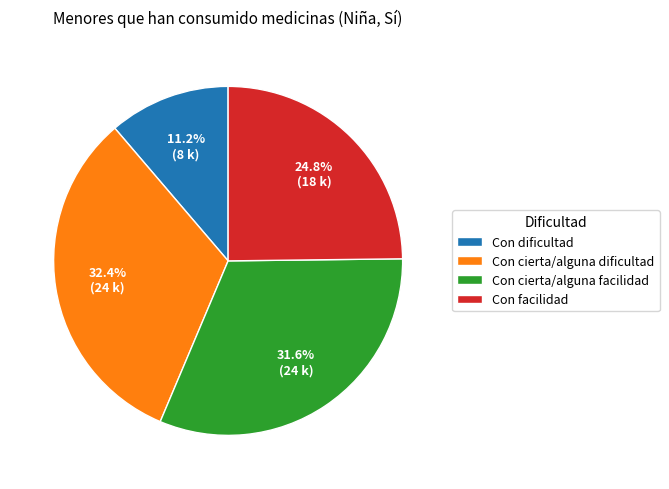

What is the largest slice in the pie chart?

Con cierta/alguna dificultad